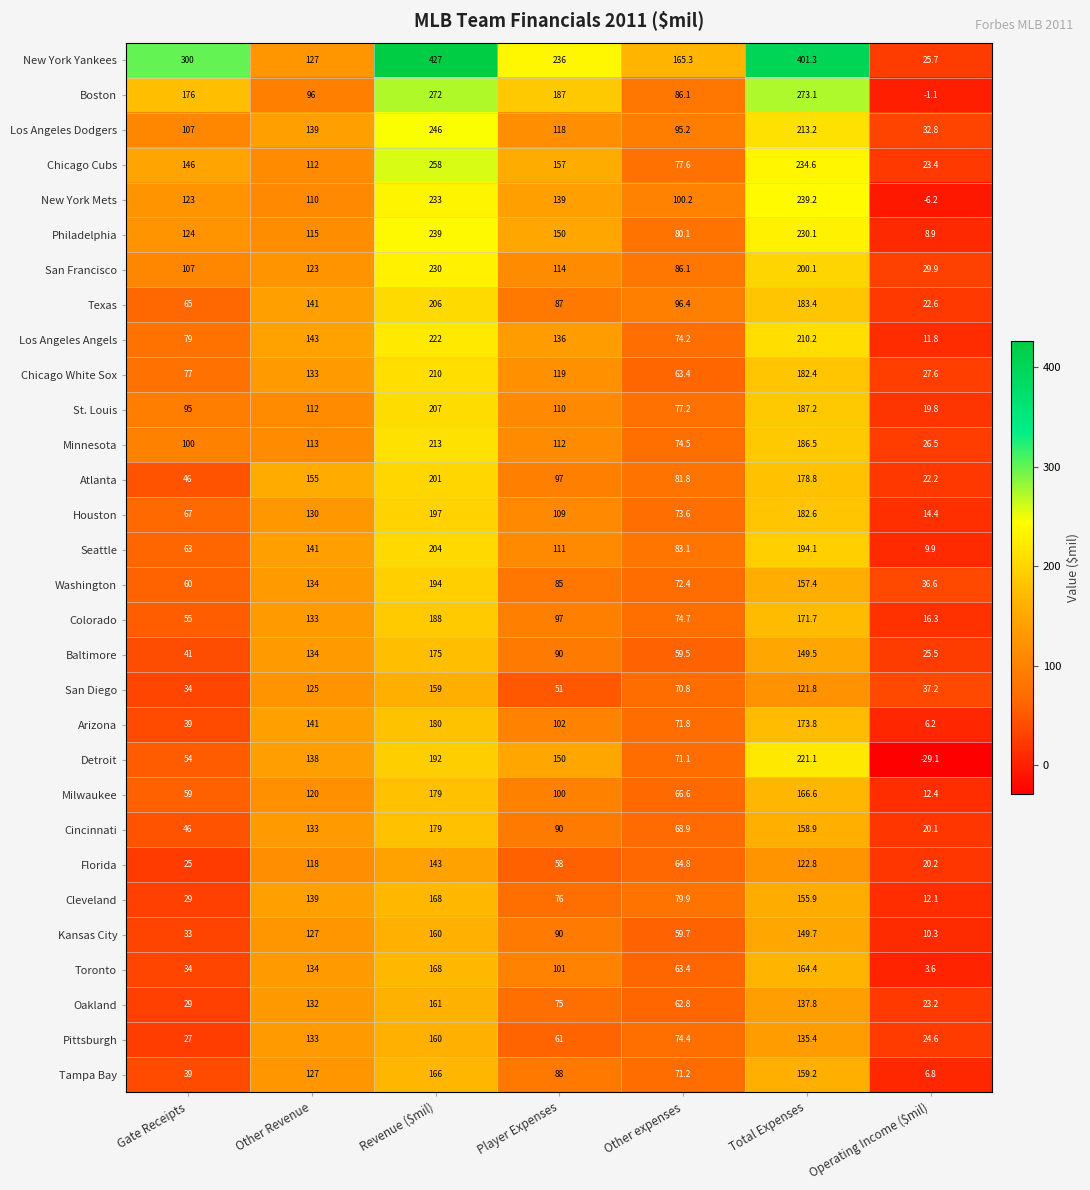

What is the sum of all Philadelphia values?

947.1